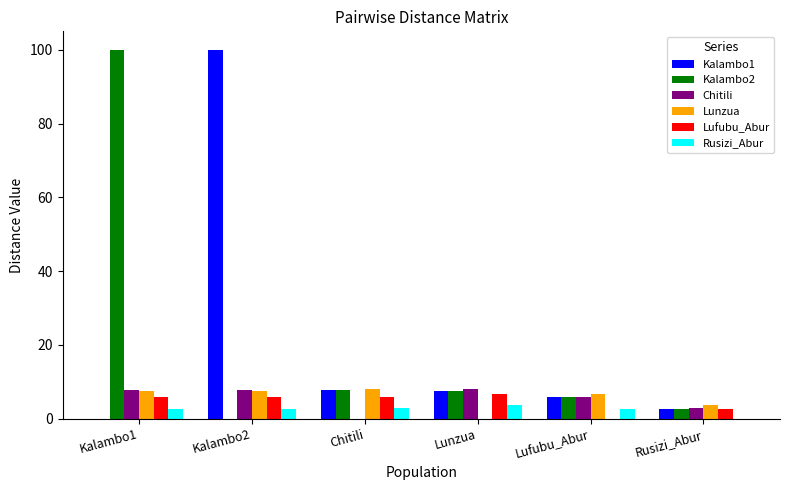

Are the bars horizontal?

No